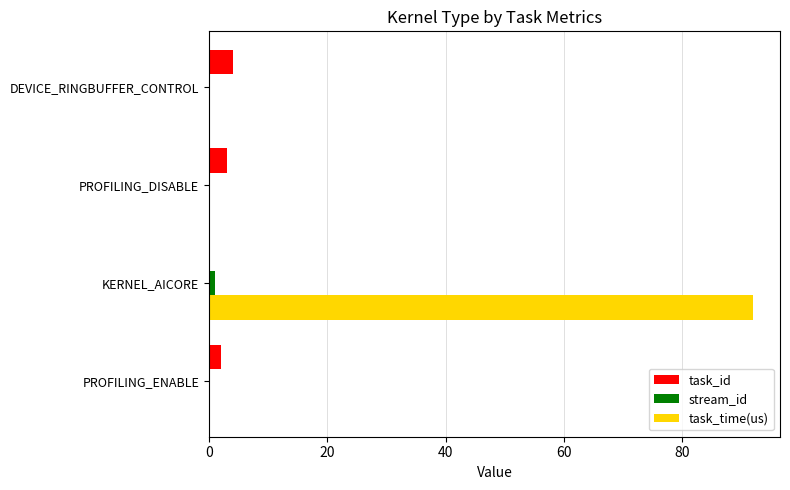

How many positive values does the task_id series have?

3